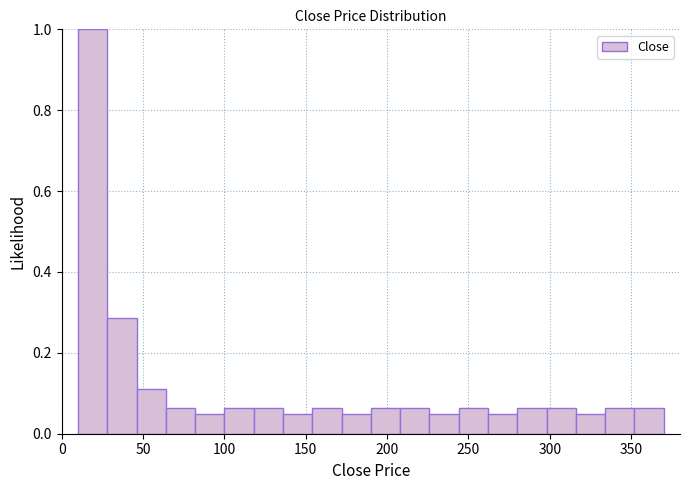

Around what value on the x-axis is the tallest bar? Give the approximate position of its centre, as read against the axis.

20